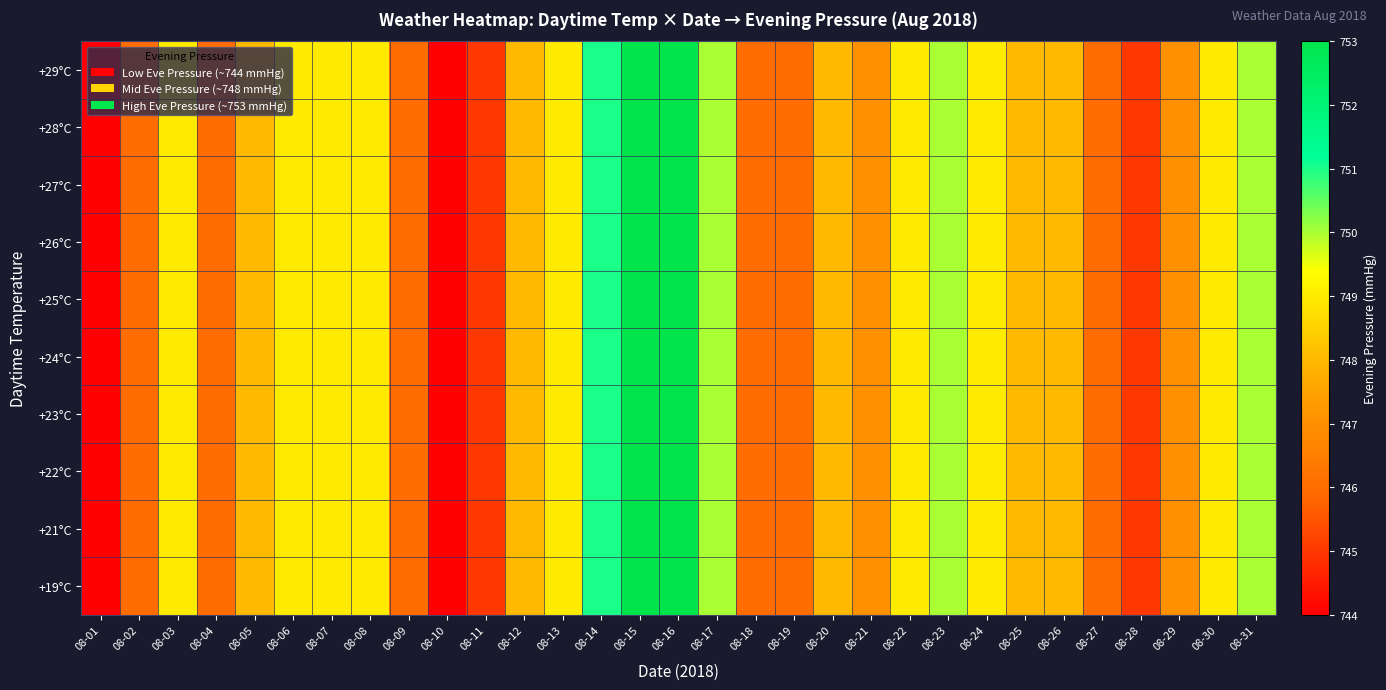

At which category does the chart reach its peak across all series?

08-15